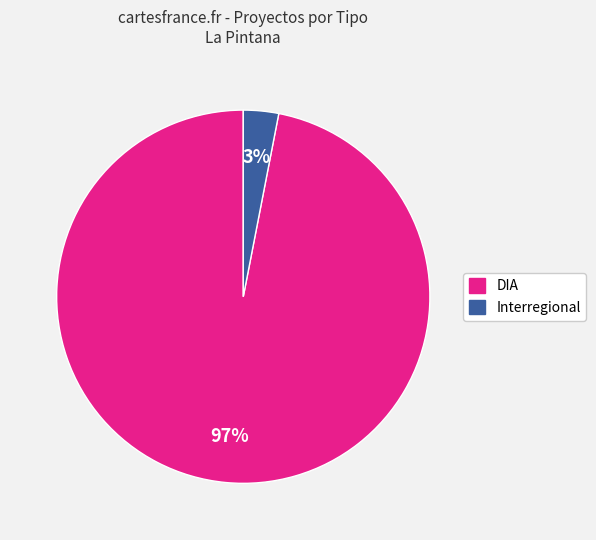

Between DIA and Interregional, which is larger?

DIA